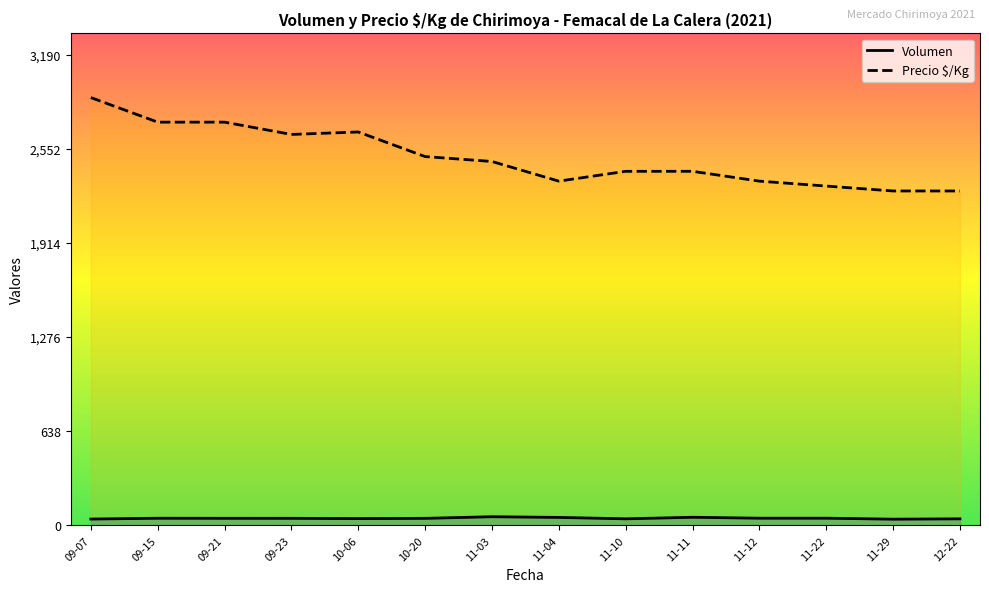

List the series in order of their overall mean, highest first.

Precio $/Kg, Volumen